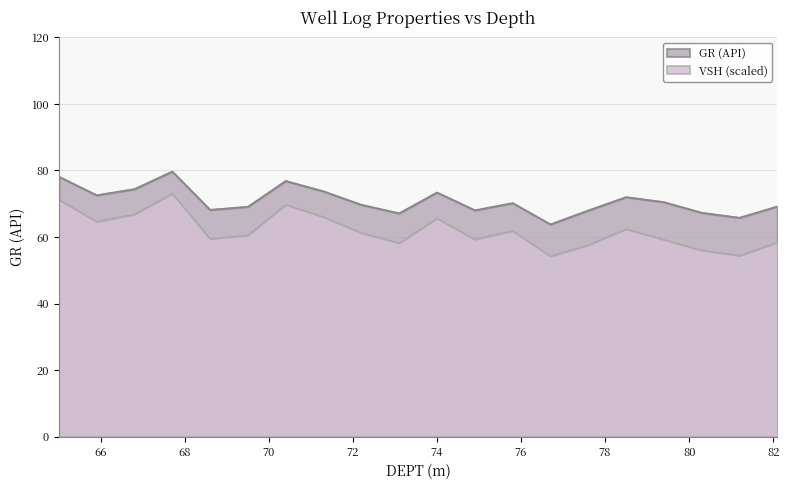

True or false: VSH has a value of 24.5 at 79.4.

False